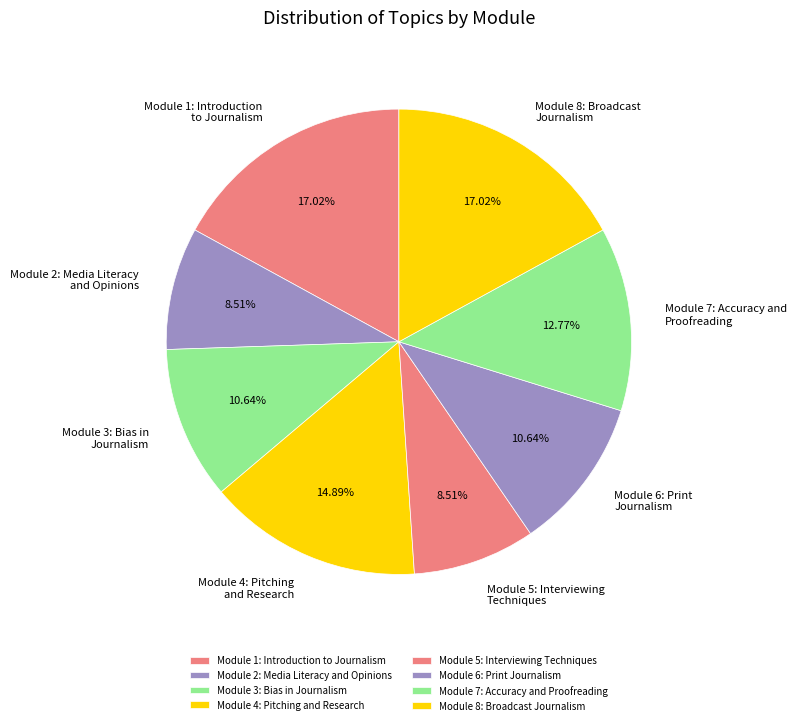

To the nearest percent, what is the difference between the Module 7: Accuracy and Proofreading and Module 4: Pitching and Research slice percentages?

2%